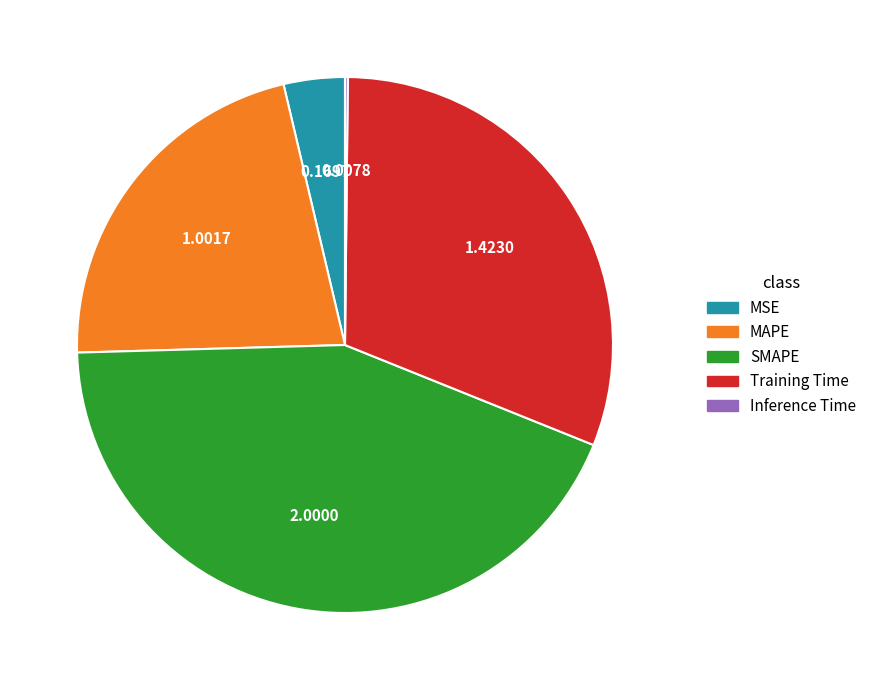

Does MSE account for over 50% of the chart?

No